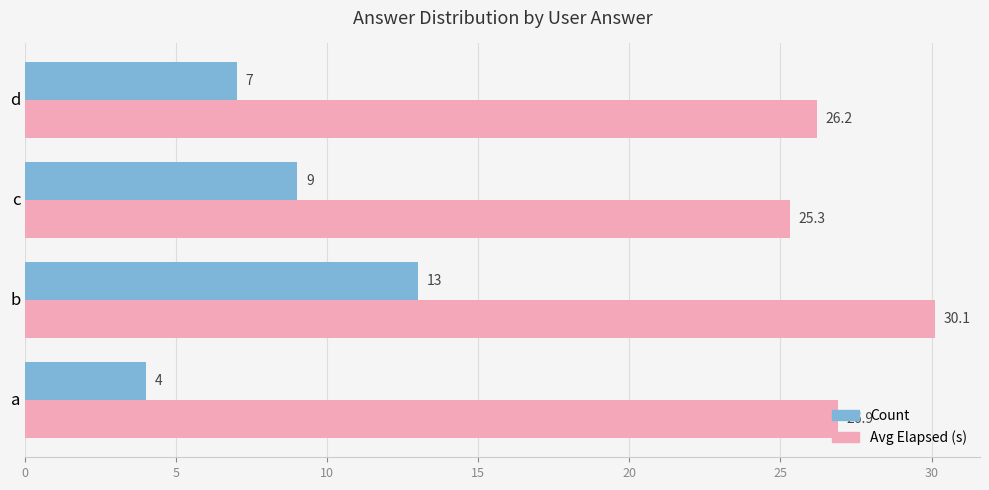

At which category is the sum across all series the highest?

b